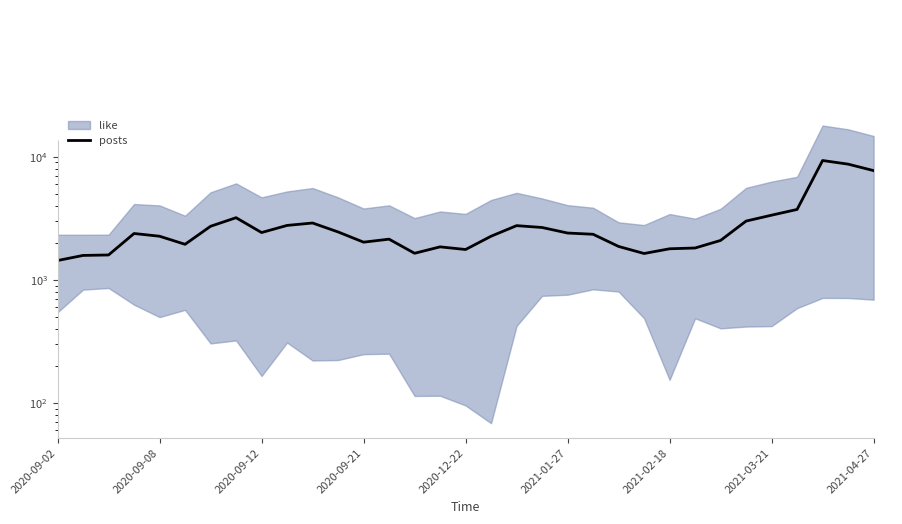

What is the average value?

2866.7